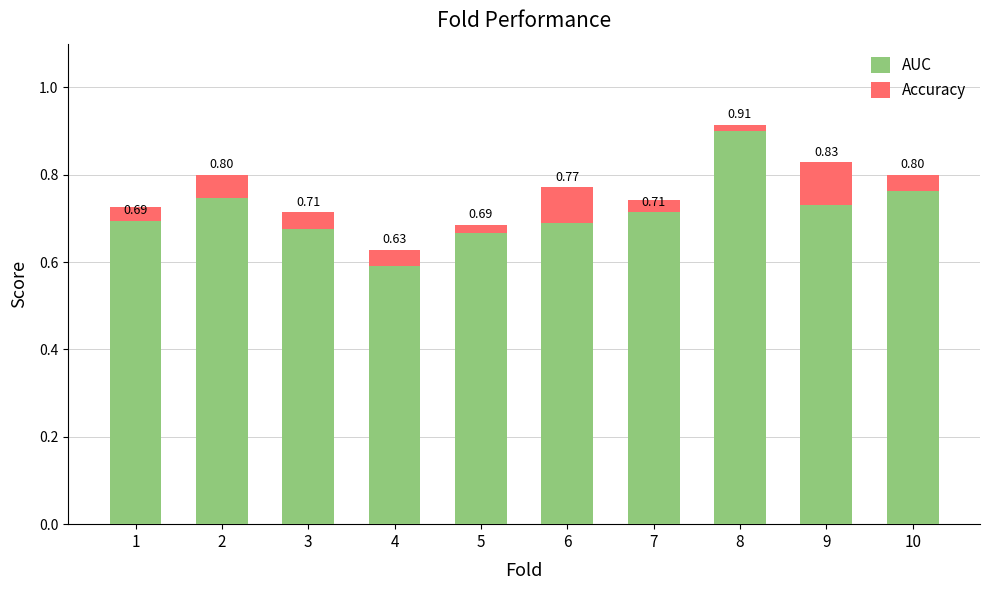

At 10, list the series in order from largest to smallest.

AUC, Accuracy